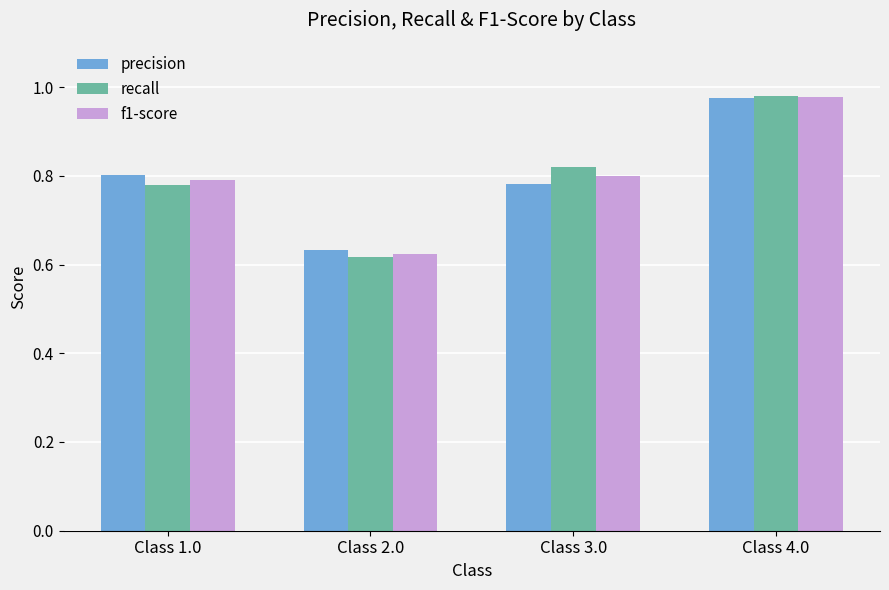

Which category has the lowest value across all series?

Class 2.0